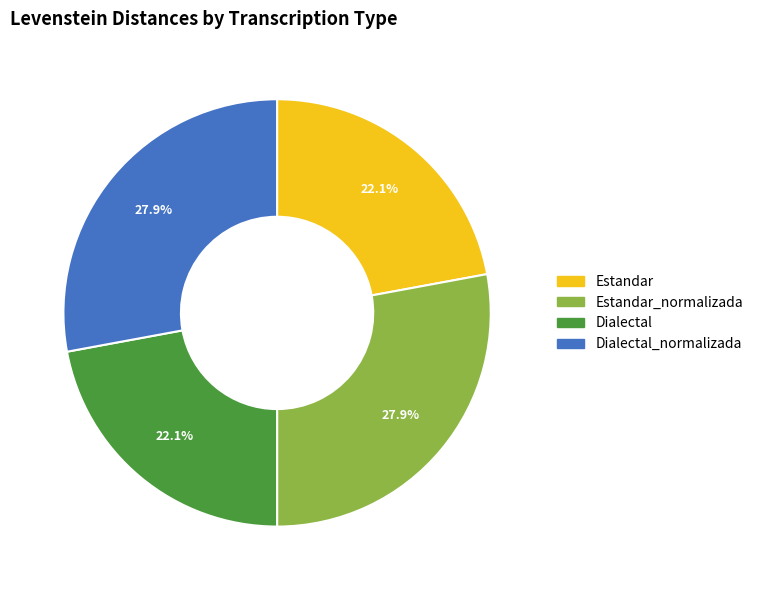

Is there any slice that represents more than half of the pie?

No